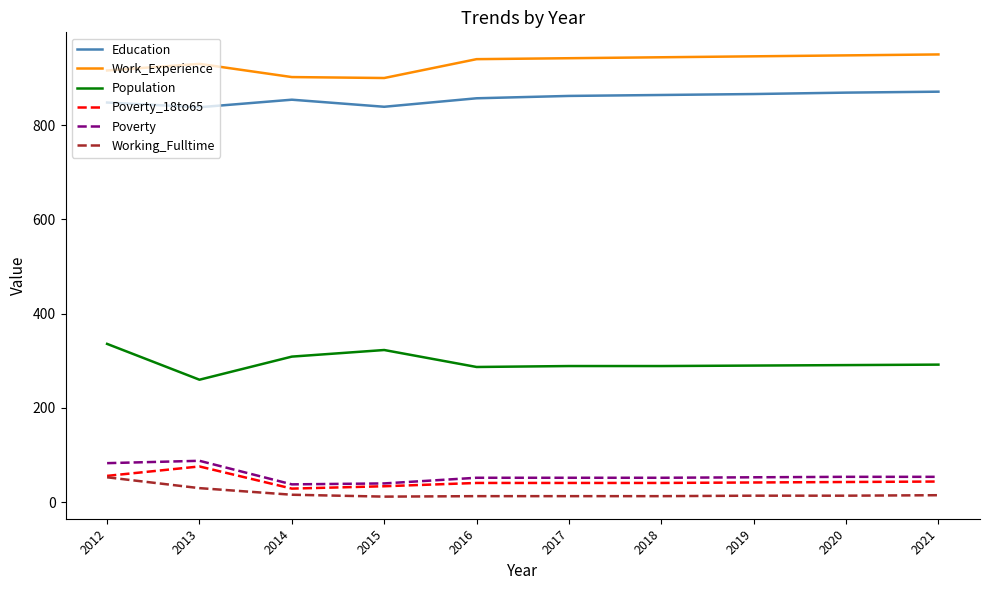

The Population series shows 260 at 2013. True or false?

True